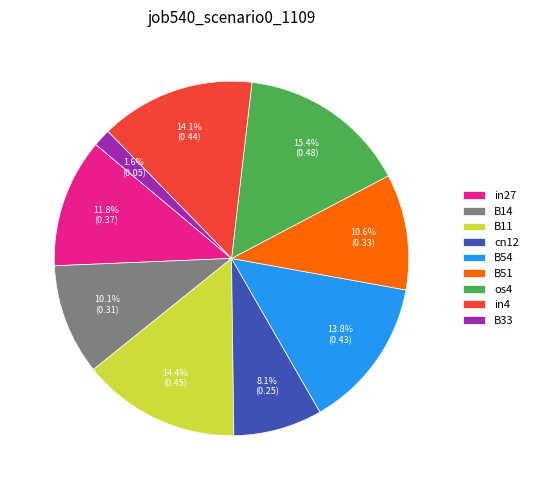

Between B11 and os4, which is larger?

os4